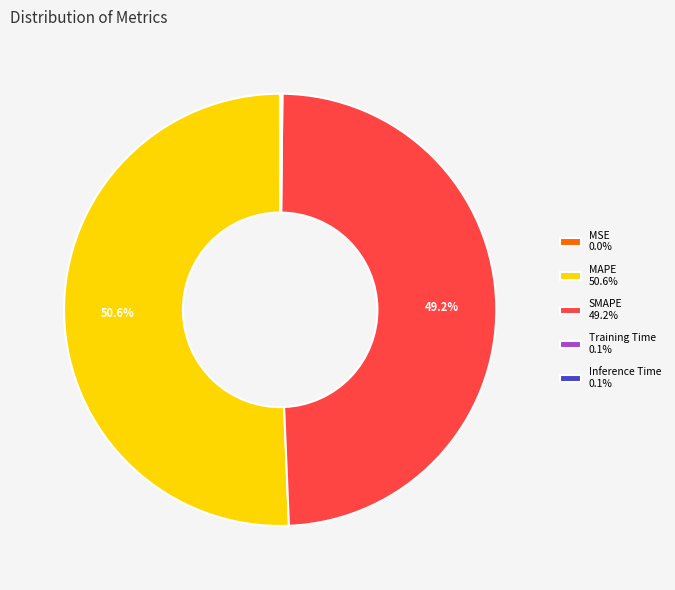

Is the sum of SMAPE 49.2% and MAPE 50.6% greater than half?

Yes